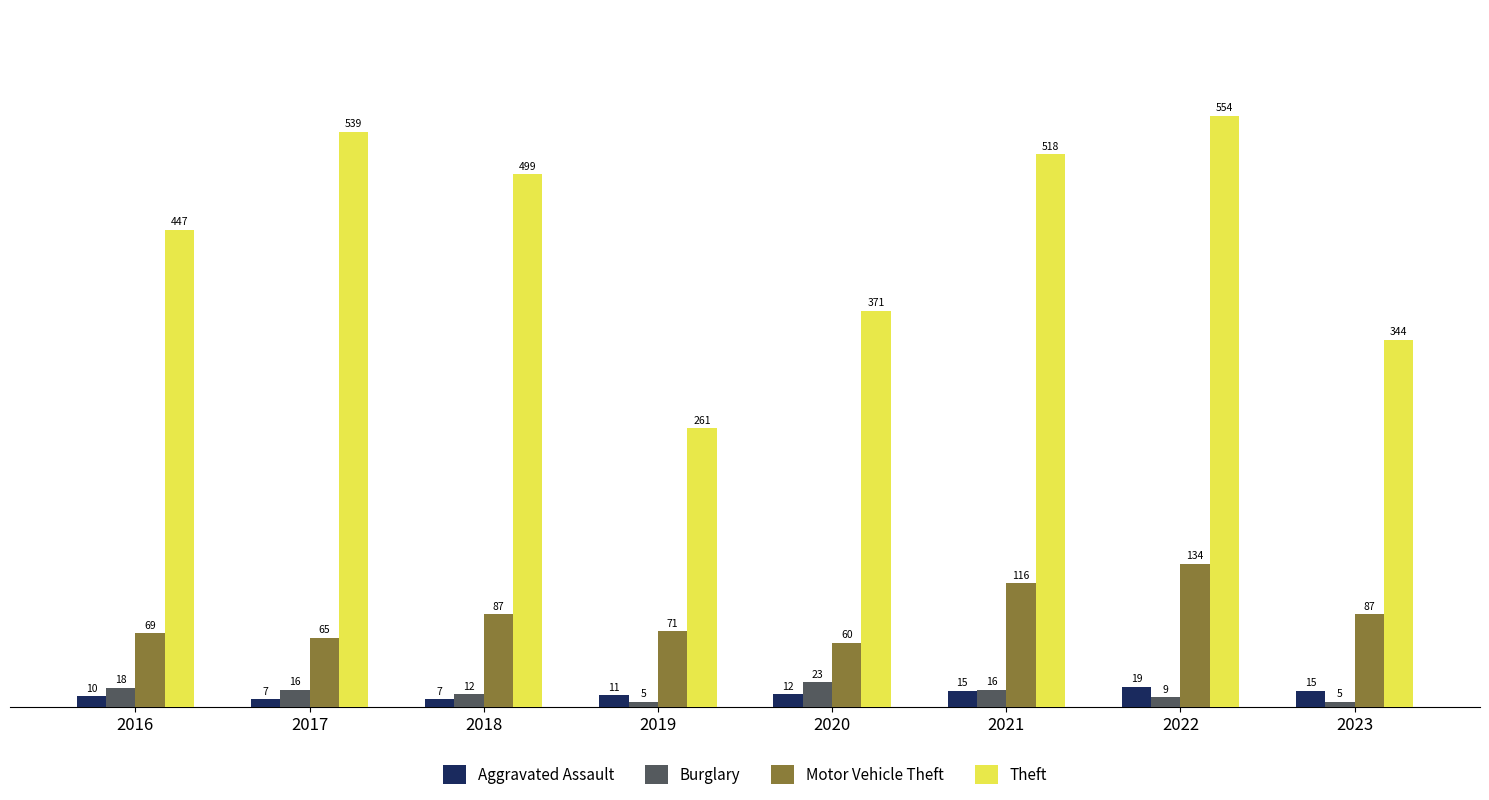

What is the average value of the Motor Vehicle Theft series?

86